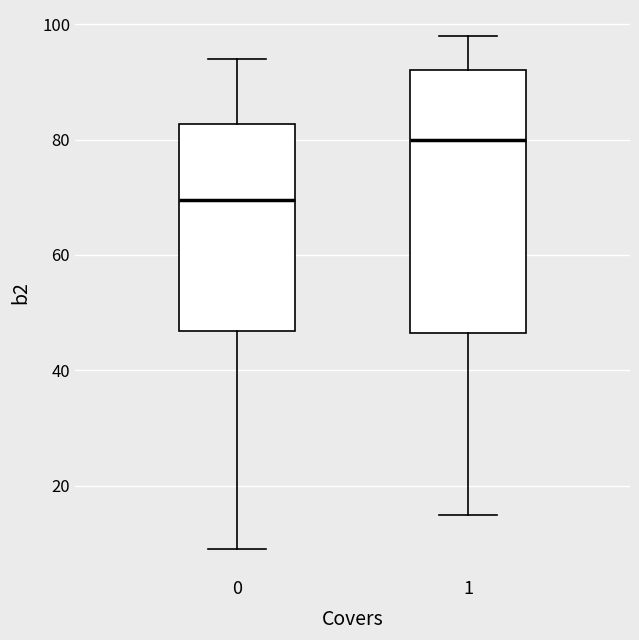

Which box is the tallest, from its lower edge to its upper edge?

1